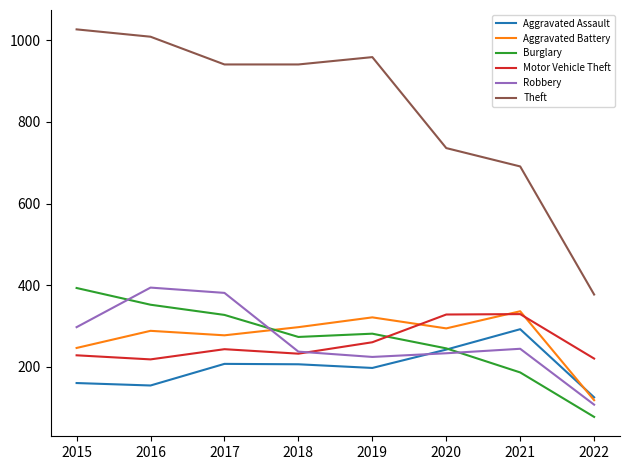

Which series has the largest range (max minus min)?

Theft